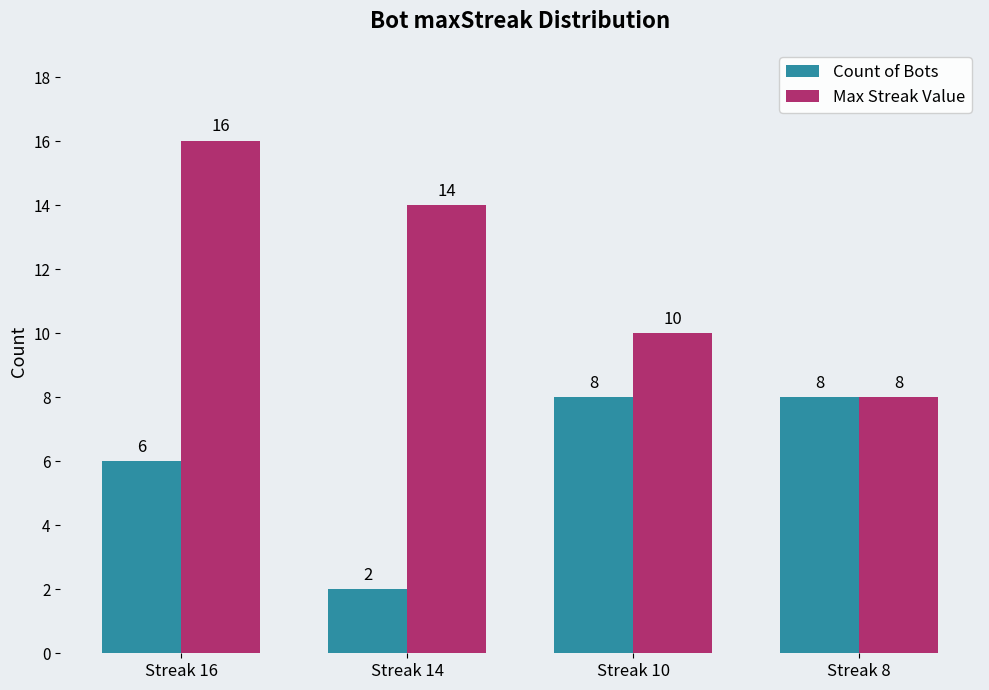

What is the sum of the Max Streak Value values at Streak 8 and Streak 16?

24